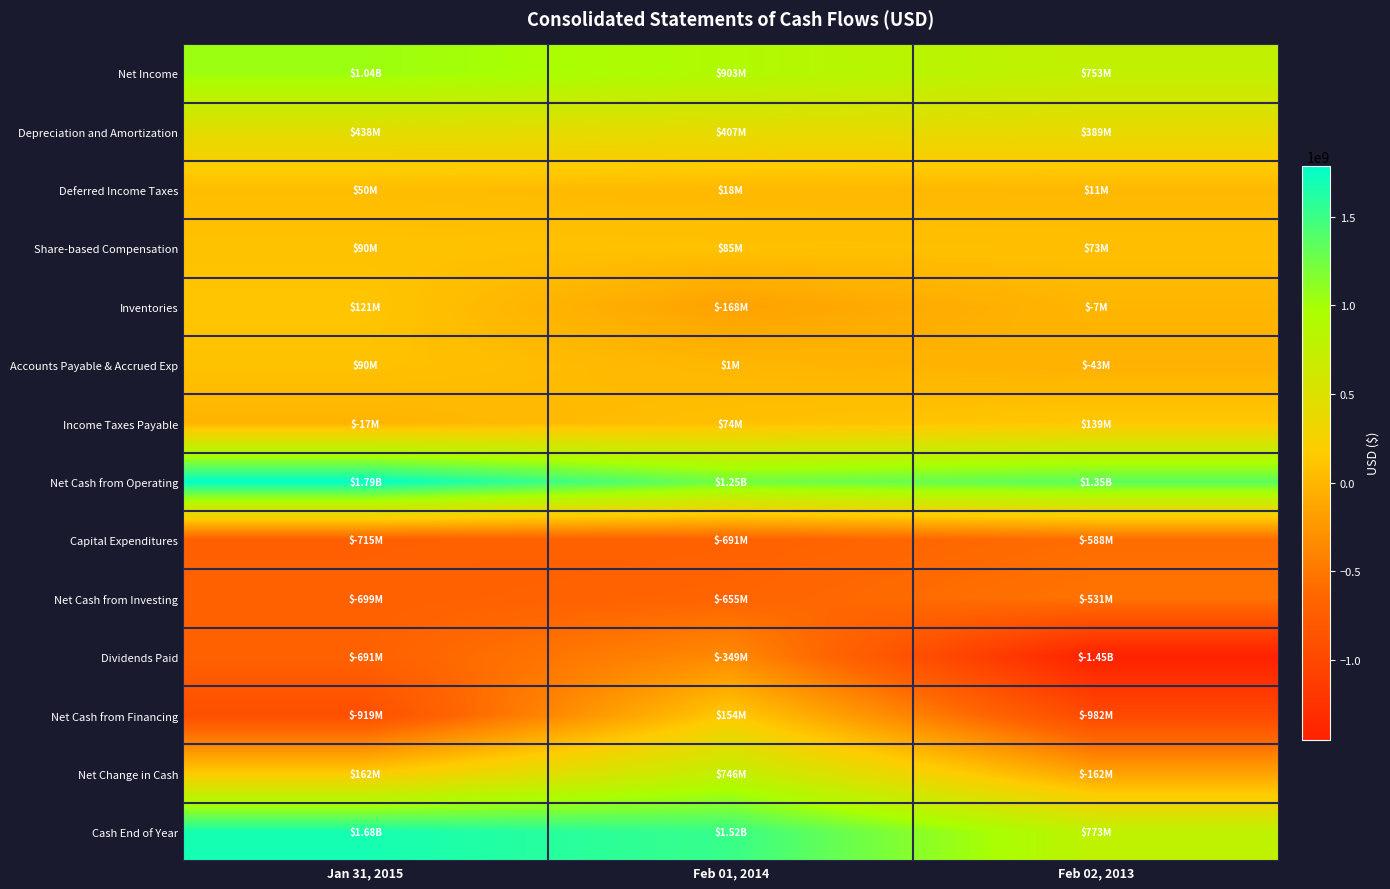

Reading left to right, transcribe all the data shown in this chart.

Net Income: Jan 31, 2015=1042000000	Feb 01, 2014=903000000	Feb 02, 2013=753000000
Depreciation and Amortization: Jan 31, 2015=438000000	Feb 01, 2014=407000000	Feb 02, 2013=389000000
Deferred Income Taxes: Jan 31, 2015=50000000	Feb 01, 2014=18000000	Feb 02, 2013=11000000
Share-based Compensation: Jan 31, 2015=90000000	Feb 01, 2014=85000000	Feb 02, 2013=73000000
Inventories: Jan 31, 2015=121000000	Feb 01, 2014=-168000000	Feb 02, 2013=-7000000
Accounts Payable & Accrued Exp: Jan 31, 2015=90000000	Feb 01, 2014=1000000	Feb 02, 2013=-43000000
Income Taxes Payable: Jan 31, 2015=-17000000	Feb 01, 2014=74000000	Feb 02, 2013=139000000
Net Cash from Operating: Jan 31, 2015=1786000000	Feb 01, 2014=1248000000	Feb 02, 2013=1351000000
Capital Expenditures: Jan 31, 2015=-715000000	Feb 01, 2014=-691000000	Feb 02, 2013=-588000000
Net Cash from Investing: Jan 31, 2015=-699000000	Feb 01, 2014=-655000000	Feb 02, 2013=-531000000
Dividends Paid: Jan 31, 2015=-691000000	Feb 01, 2014=-349000000	Feb 02, 2013=-1449000000
Net Cash from Financing: Jan 31, 2015=-919000000	Feb 01, 2014=154000000	Feb 02, 2013=-982000000
Net Change in Cash: Jan 31, 2015=162000000	Feb 01, 2014=746000000	Feb 02, 2013=-162000000
Cash End of Year: Jan 31, 2015=1681000000	Feb 01, 2014=1519000000	Feb 02, 2013=773000000